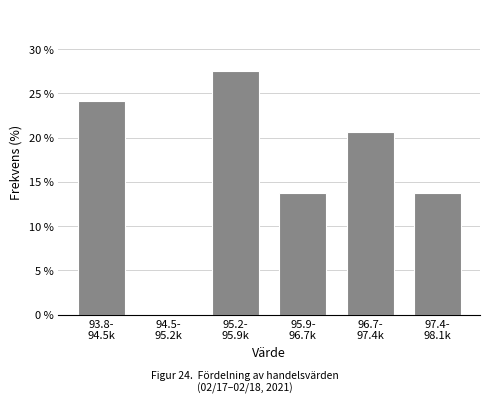

What is the greatest value displayed?

27.6